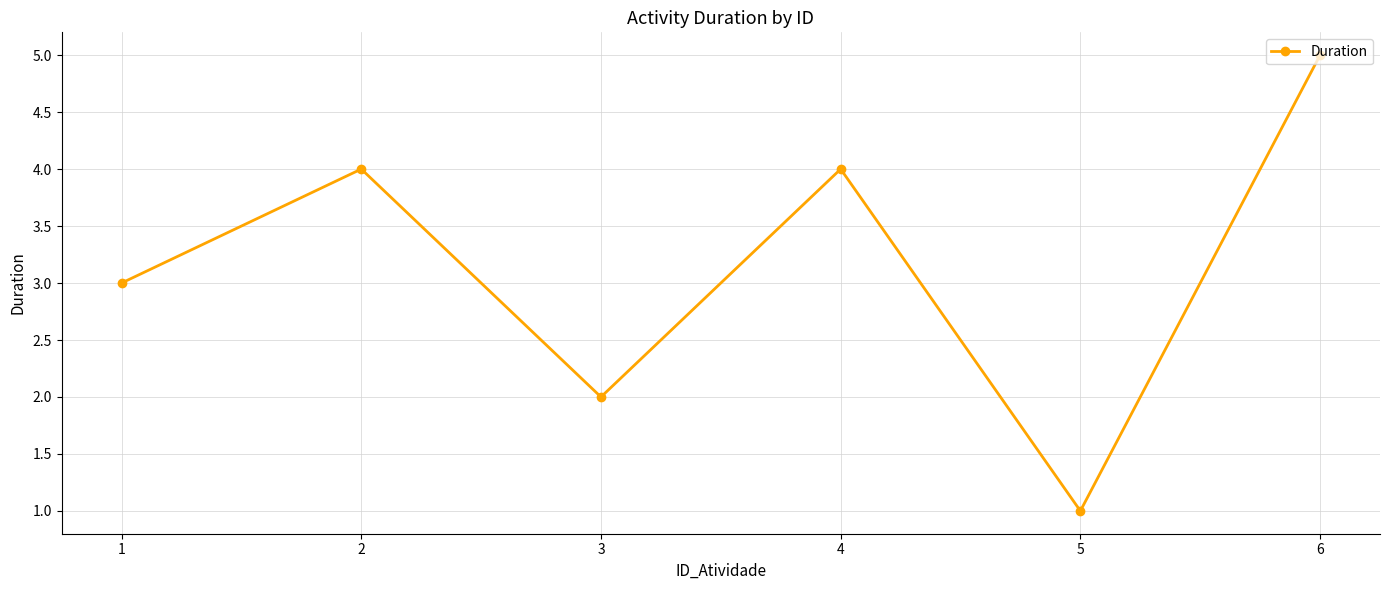

Reading right to left, extract all data points from this chart.

6=5	5=1	4=4	3=2	2=4	1=3